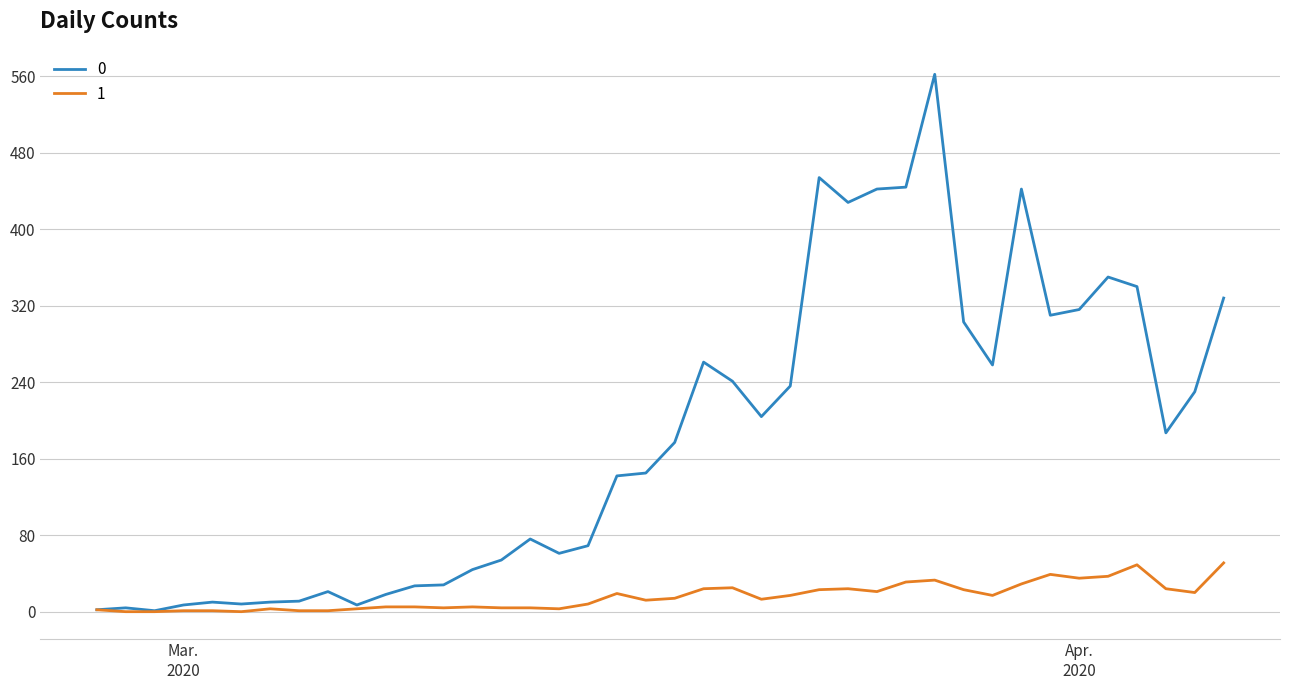

Does the chart have visible grid lines?

Yes